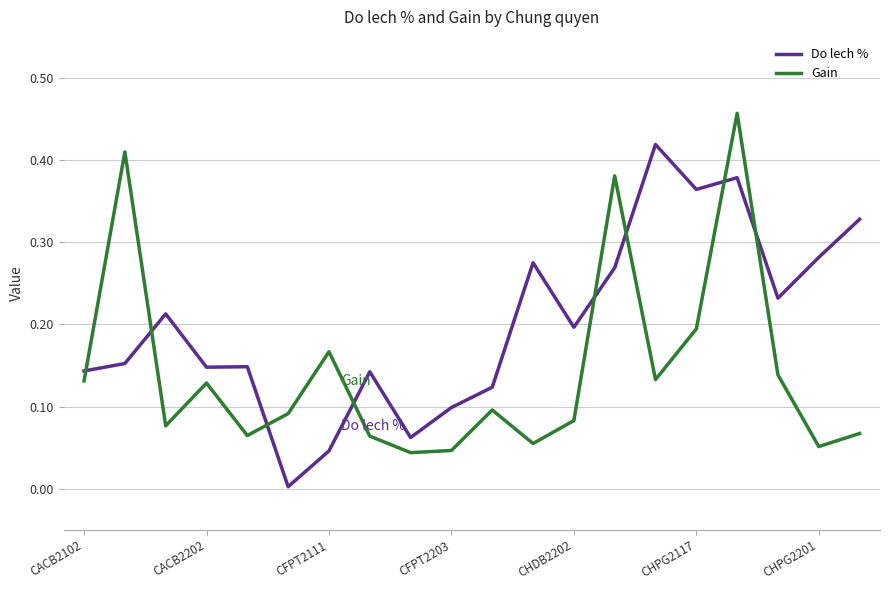

True or false: Gain and Do lech % intersect in this chart.

True